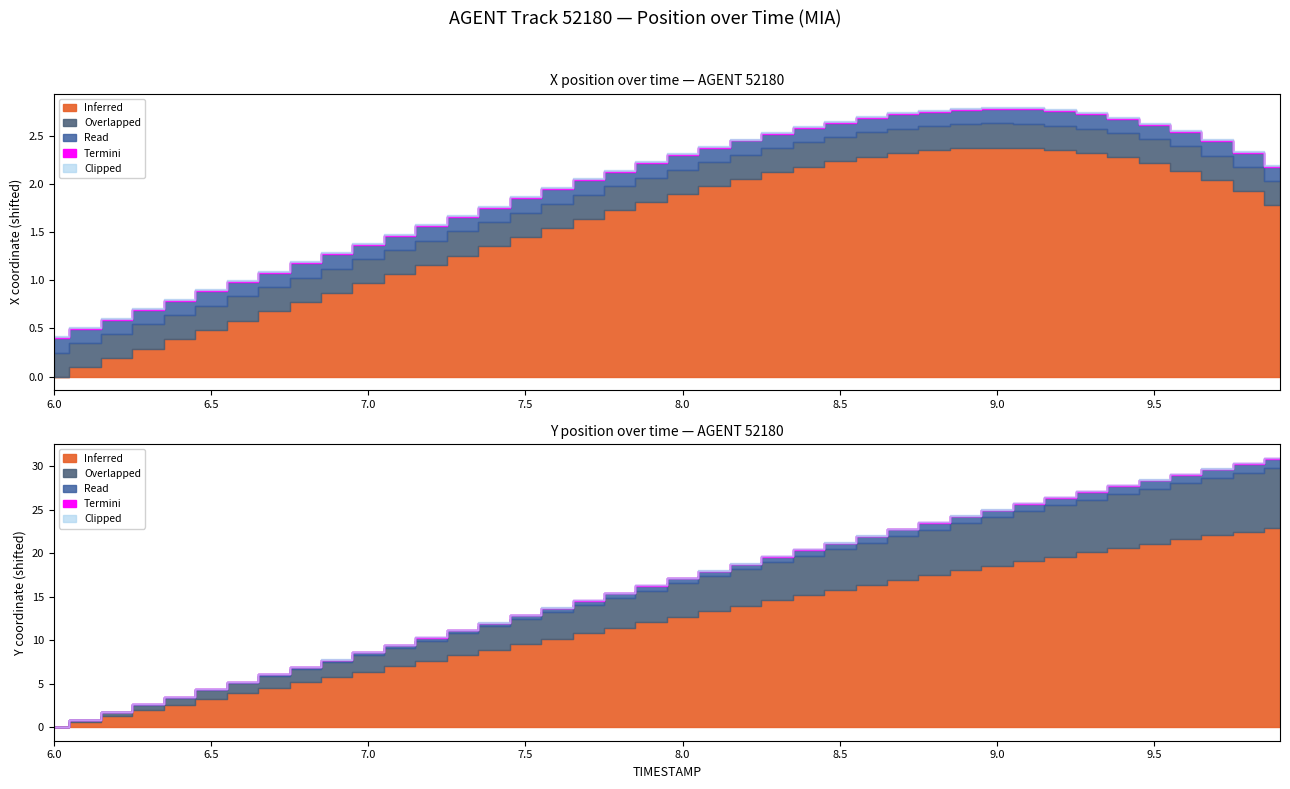

Between 6.8 and 9.2, which series saw the biggest shift?

Y